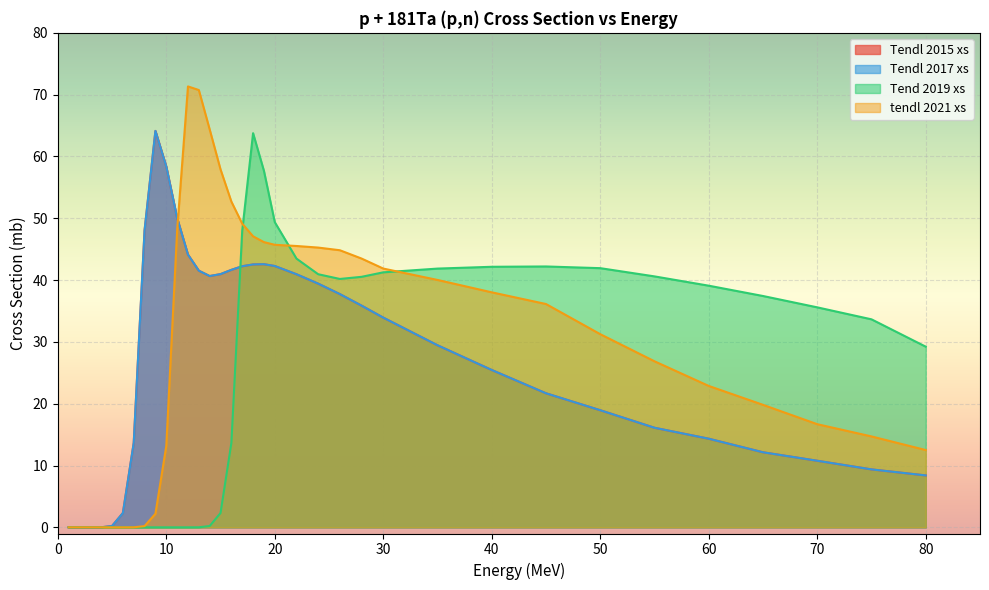

List the series in order of their peak value, lowest first.

Tend 2019 xs, Tendl 2015 xs, Tendl 2017 xs, tendl 2021 xs